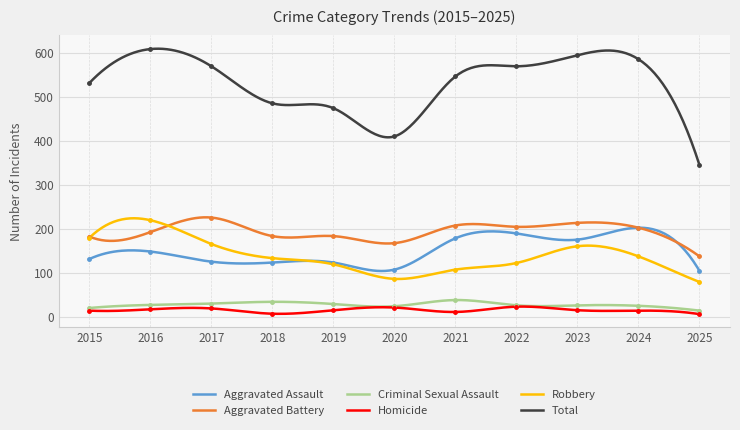

Reading left to right, transcribe all the data shown in this chart.

Aggravated Assault: 132	149	126	124	124	108	179	190	176	203	105
Aggravated Battery: 183	193	226	184	184	168	208	205	214	203	138
Criminal Sexual Assault: 21	28	31	35	30	25	39	27	27	26	15
Homicide: 15	18	20	8	16	22	12	24	16	15	7
Robbery: 180	220	166	134	120	87	108	123	161	138	80
Total: 531	608	569	485	474	410	546	569	594	585	345